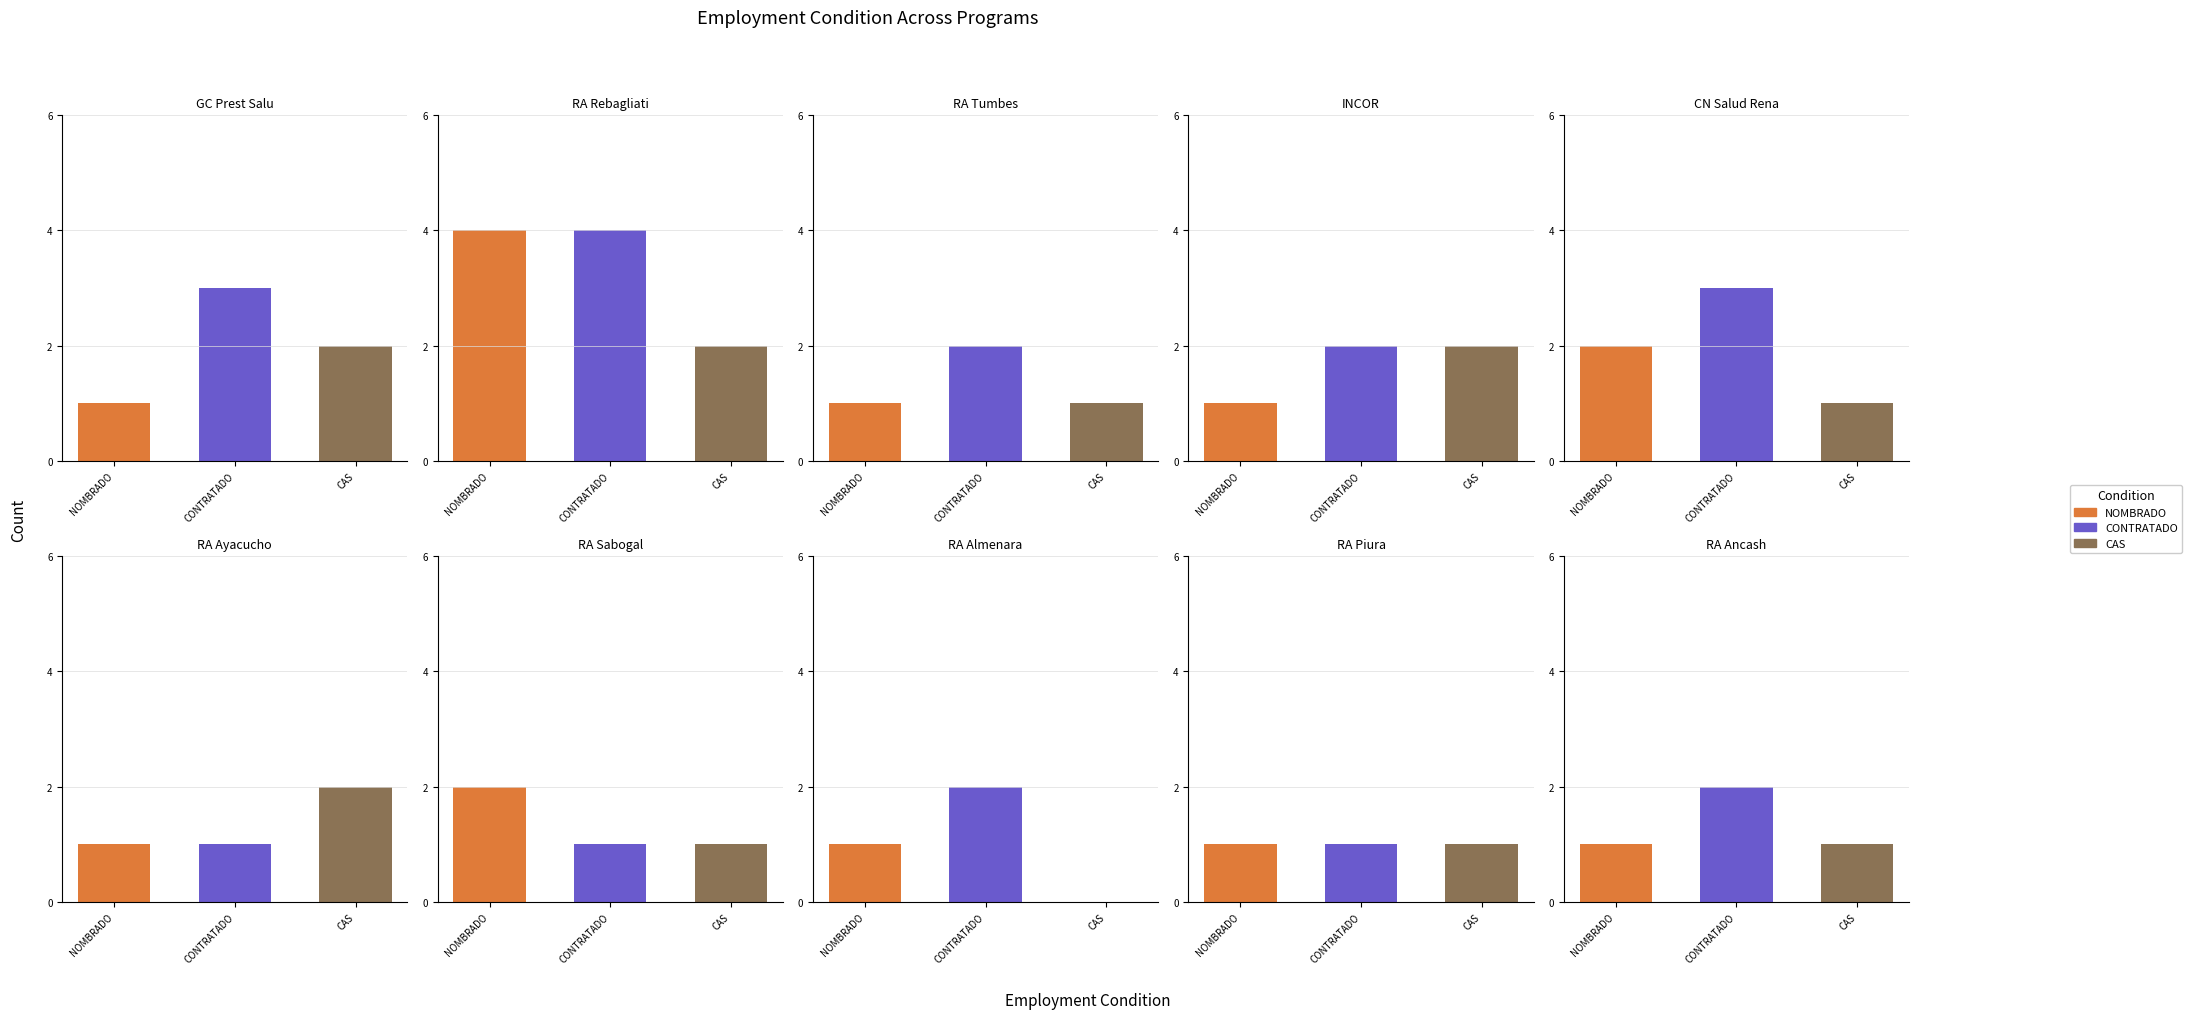

Reading left to right, list all the values displayed in this chart.

NOMBRADO: GC Prest Salu=1	RA Rebagliati=4	RA Tumbes=1	INCOR=1	CN Salud Rena=2	RA Ayacucho=1	RA Sabogal=2	RA Almenara=1	RA Piura=1	RA Ancash=1
CONTRATADO: GC Prest Salu=3	RA Rebagliati=4	RA Tumbes=2	INCOR=2	CN Salud Rena=3	RA Ayacucho=1	RA Sabogal=1	RA Almenara=2	RA Piura=1	RA Ancash=2
CAS: GC Prest Salu=2	RA Rebagliati=2	RA Tumbes=1	INCOR=2	CN Salud Rena=1	RA Ayacucho=2	RA Sabogal=1	RA Almenara=0	RA Piura=1	RA Ancash=1